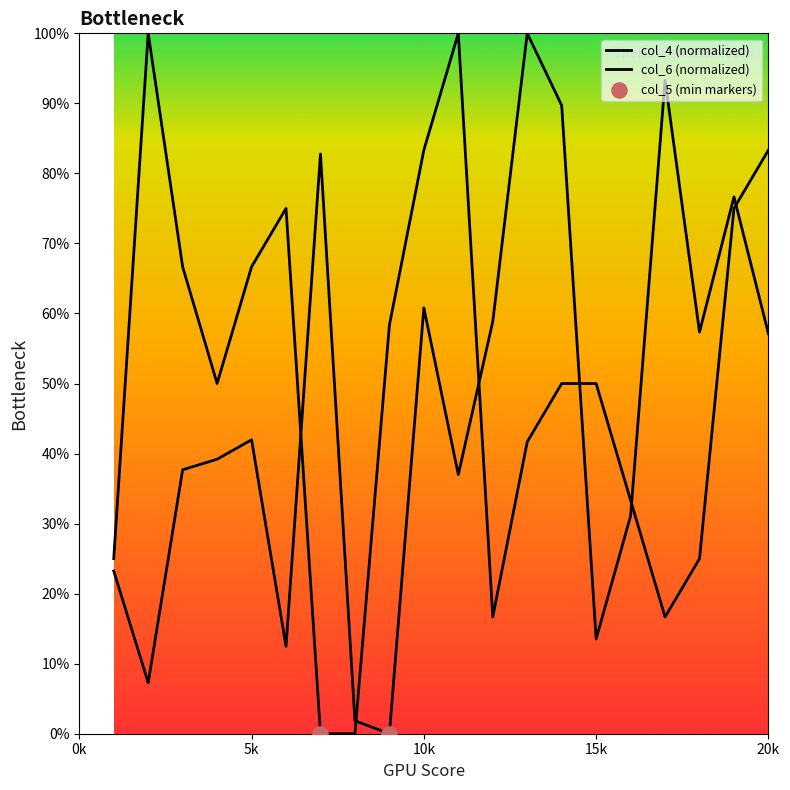

What are all the series names shown in the legend?

col_6, col_4